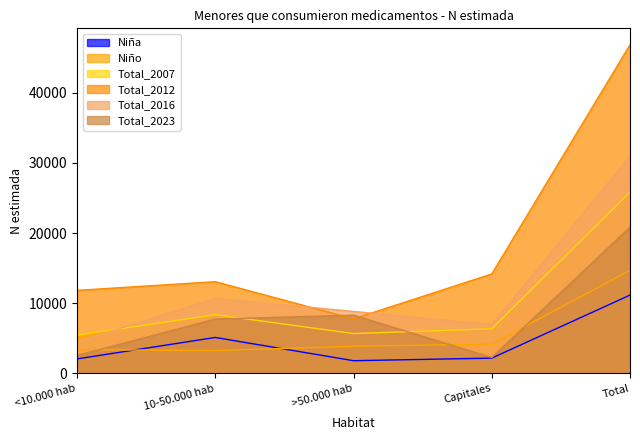

The Total_2007 series shows 10131 at Total. True or false?

False